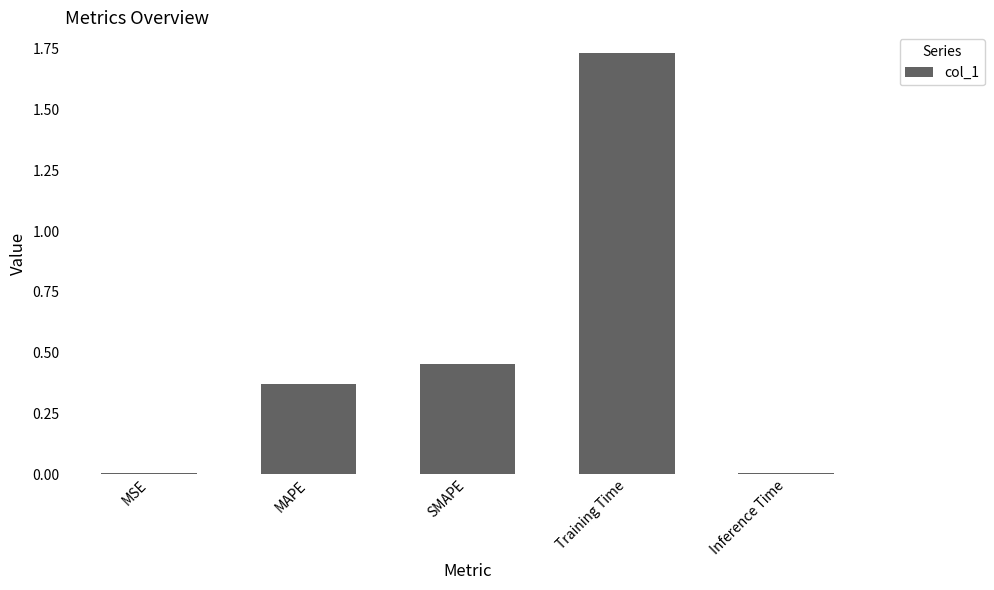

What is the sum of all values?

2.6